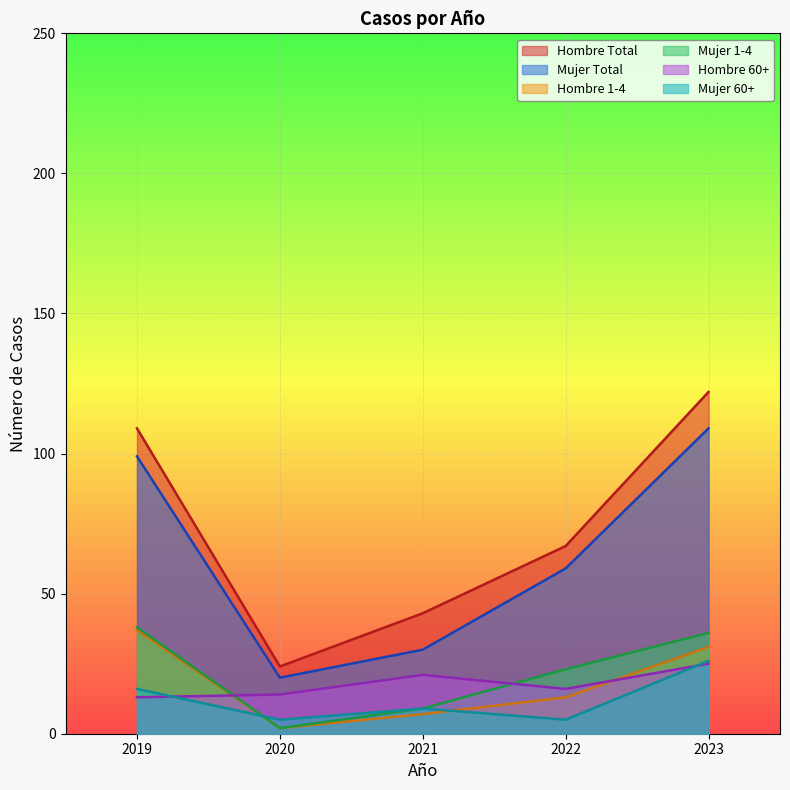

Which series has the largest total across all categories?

Hombre Total